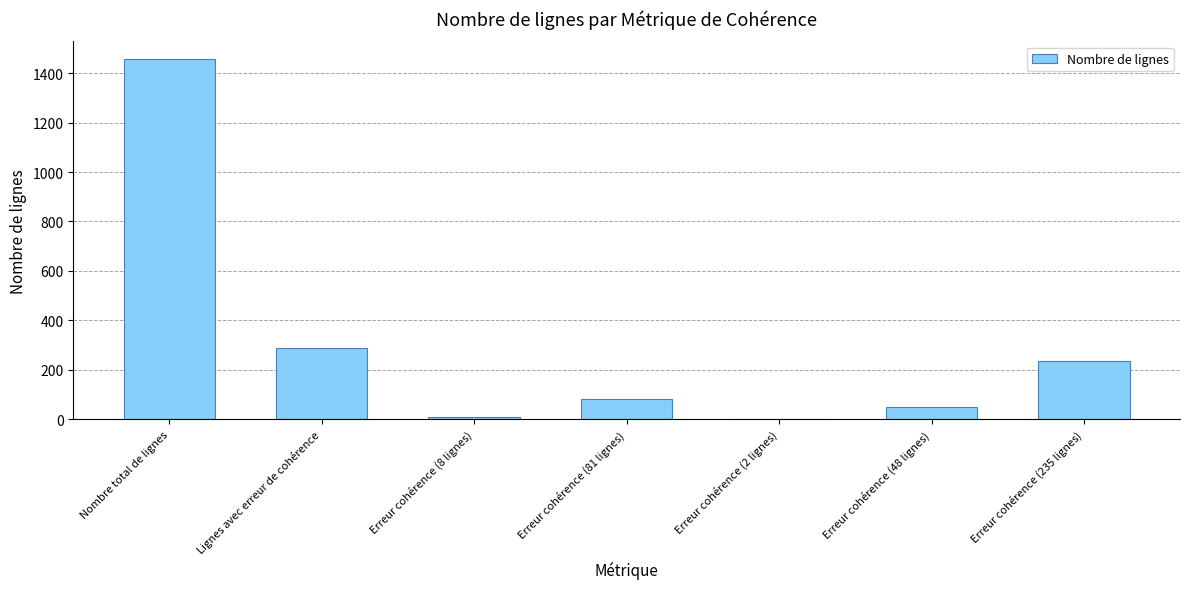

What is the maximum value shown in the chart?

1456